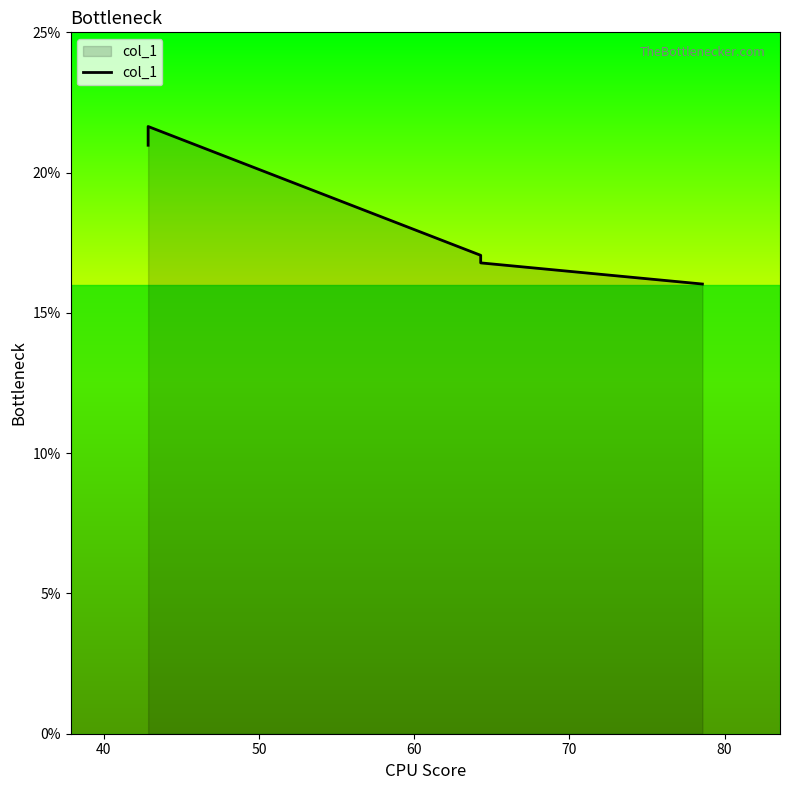

How many distinct data groups are displayed?

1